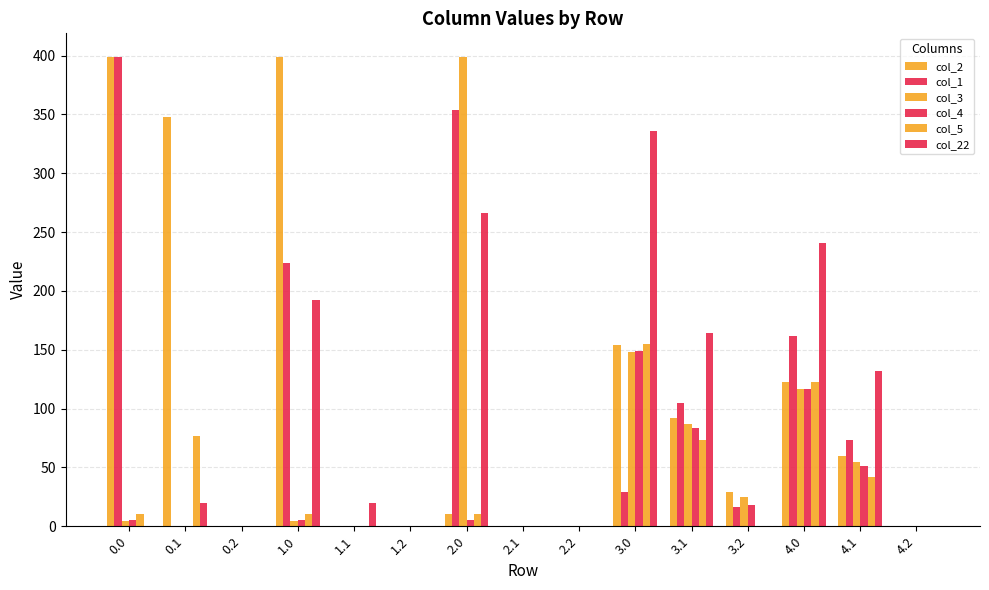

Rank the series at 0.0 from highest to lowest value.

col_2, col_1, col_5, col_4, col_3, col_22